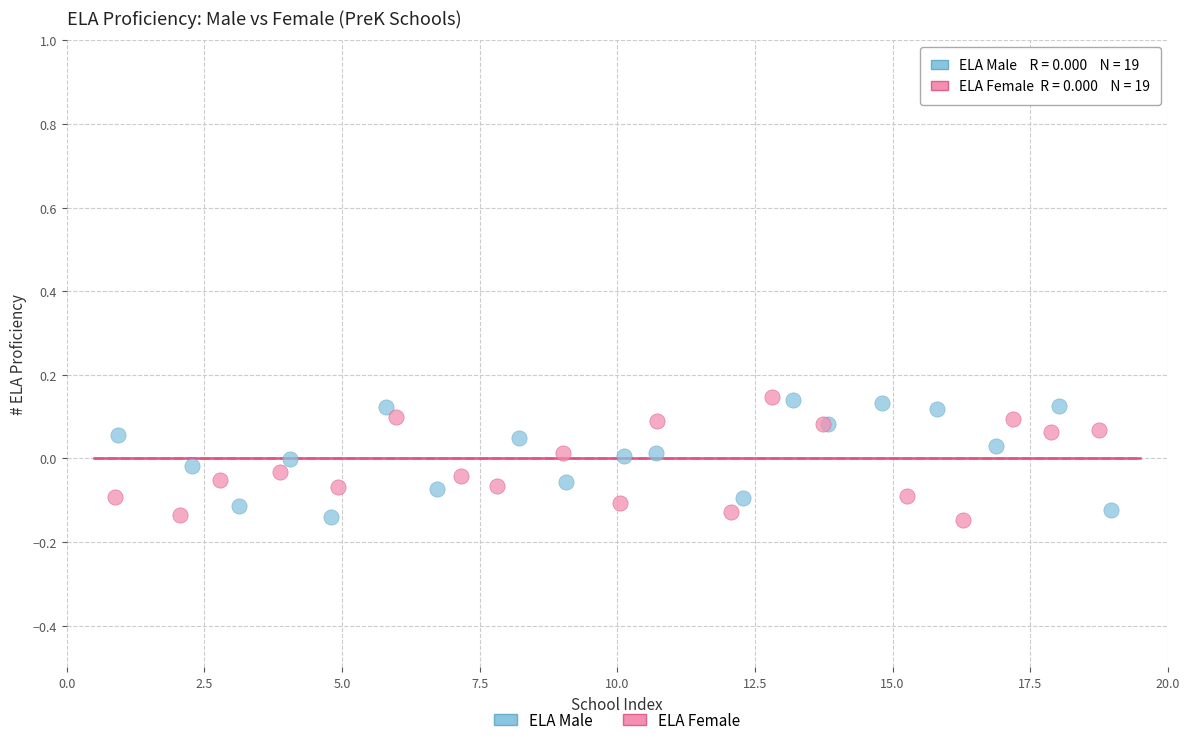

What are all the series names shown in the legend?

ELA Male, ELA Female